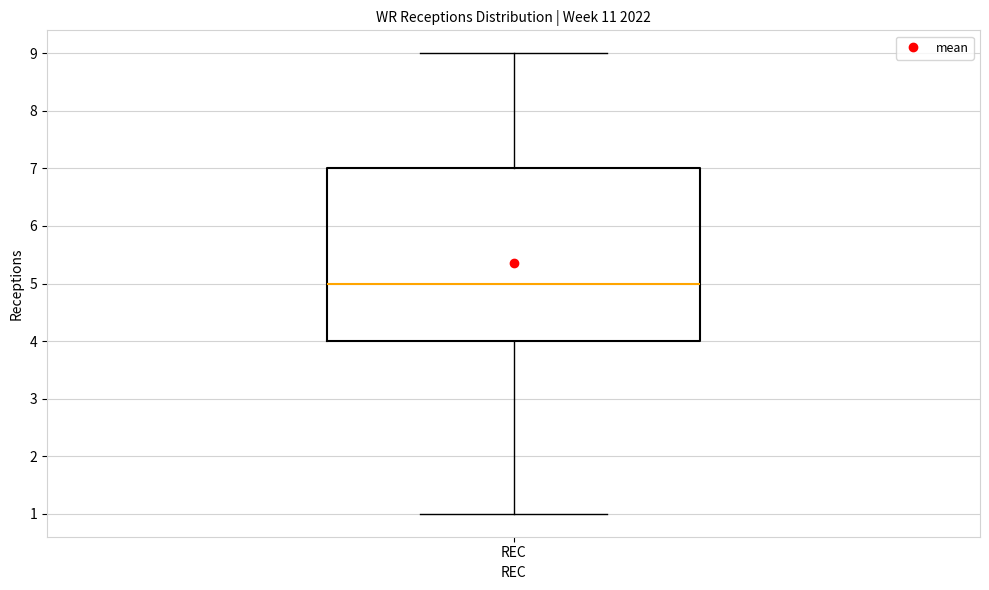

Read this box plot against the y-axis: the position of the median line, the range covered by the box, and the ends of both whiskers. The values are not printed on the chart, so give them approximately, as read against the axis.

median 5, box 4 to 7, whiskers 1 to 9